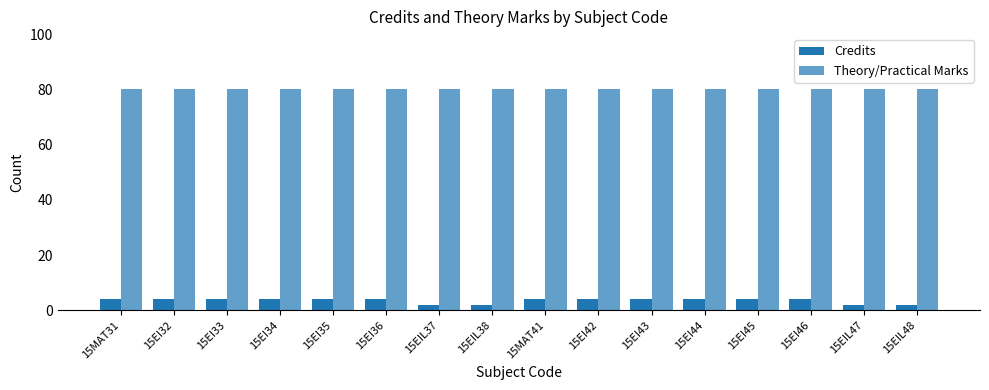

What is the label of the 8th bar from the left?

15EIL38